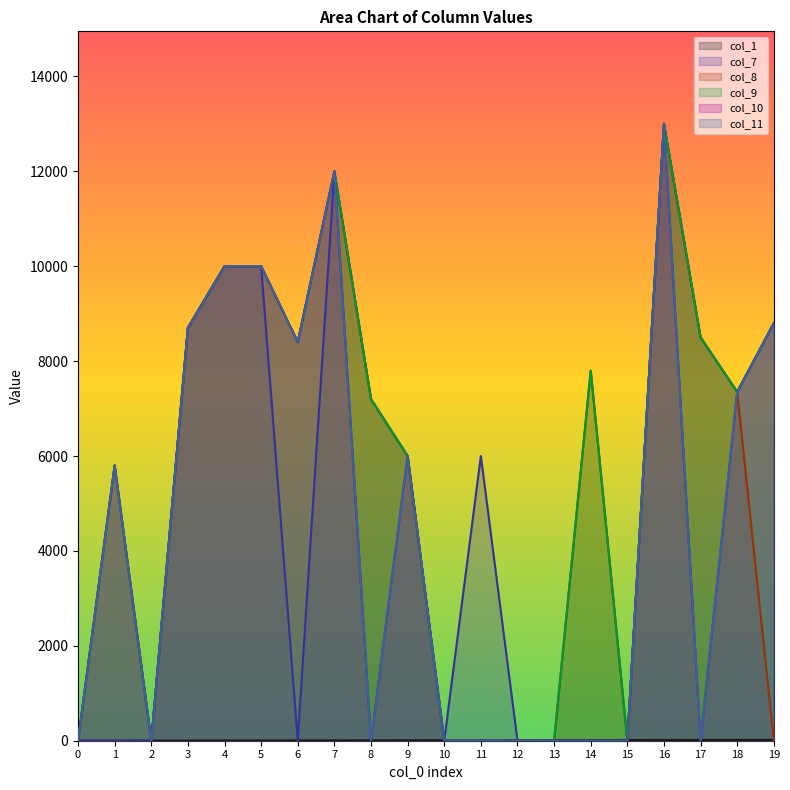

Which series has the largest total across all categories?

col_9